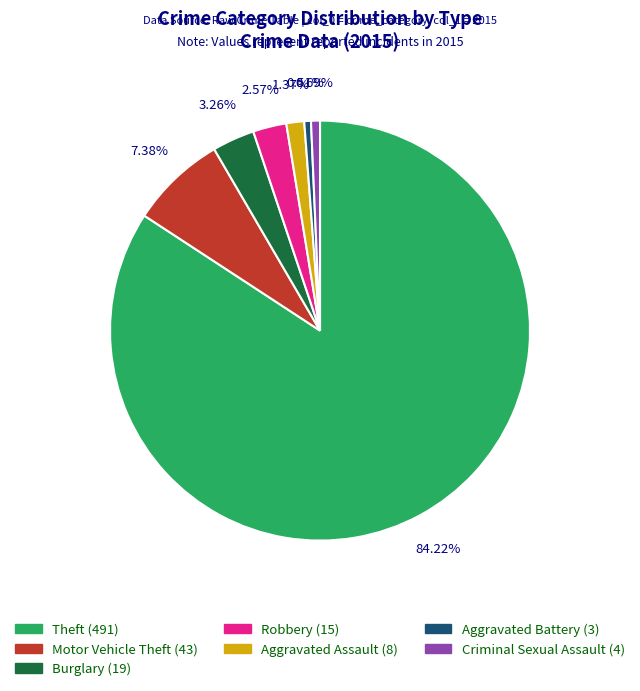

Between Aggravated Assault (8) and Criminal Sexual Assault (4), which is larger?

Aggravated Assault (8)